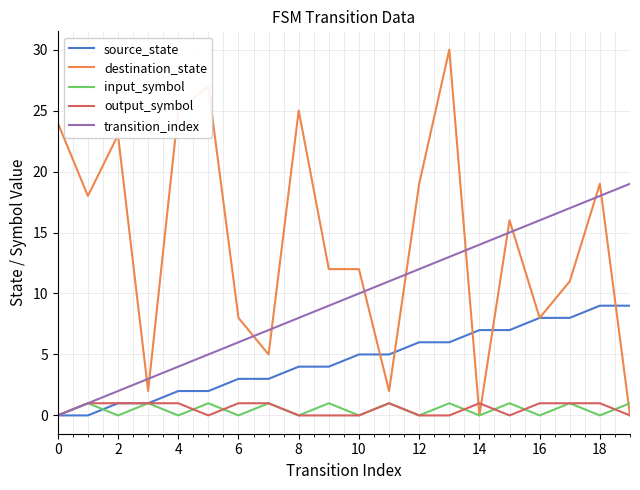

Which series has the largest total across all categories?

destination_state